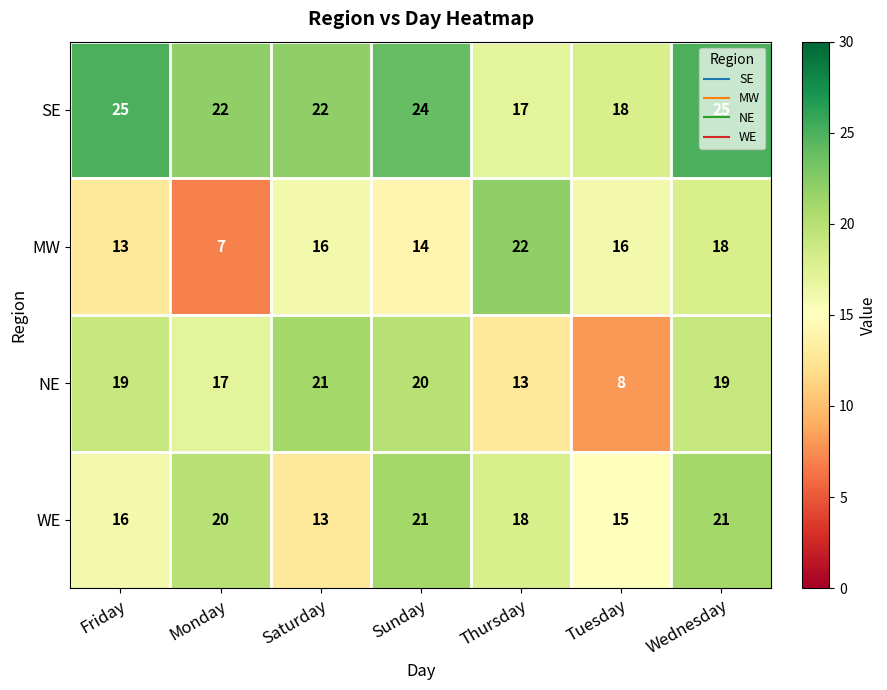

Which series has the largest range (max minus min)?

MW